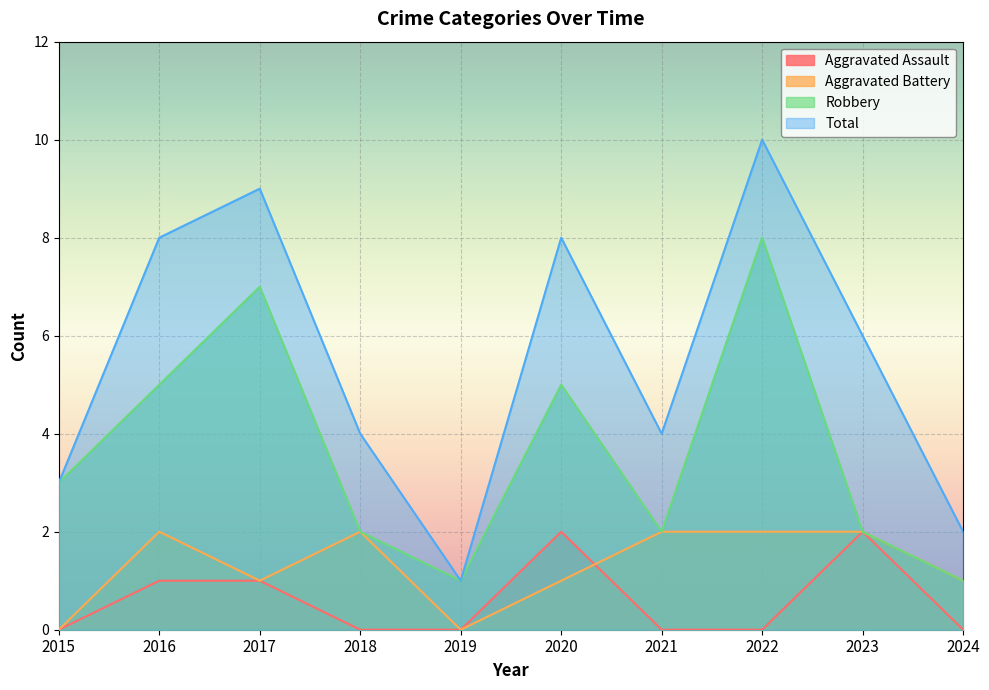

Reading right to left, what are all the values shown in this chart?

Aggravated Assault: 2024=0	2023=2	2022=0	2021=0	2020=2	2019=0	2018=0	2017=1	2016=1	2015=0
Aggravated Battery: 2024=1	2023=2	2022=2	2021=2	2020=1	2019=0	2018=2	2017=1	2016=2	2015=0
Robbery: 2024=1	2023=2	2022=8	2021=2	2020=5	2019=1	2018=2	2017=7	2016=5	2015=3
Total: 2024=2	2023=6	2022=10	2021=4	2020=8	2019=1	2018=4	2017=9	2016=8	2015=3